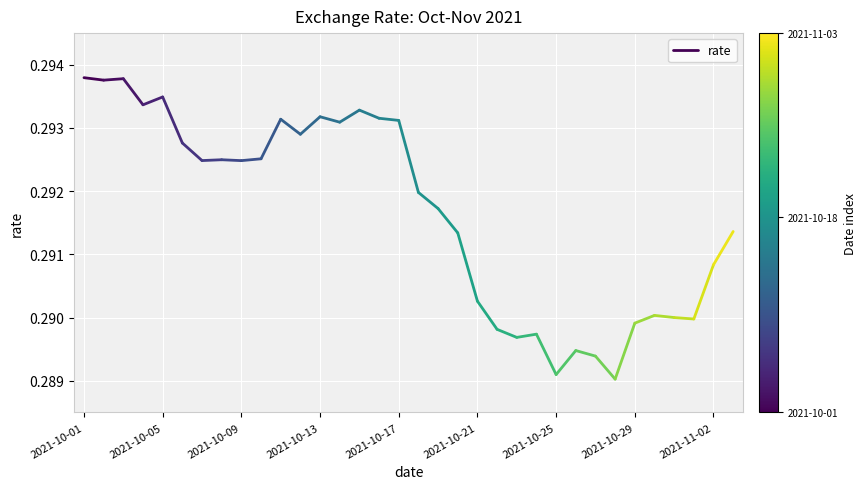

How many series are shown in this chart?

1